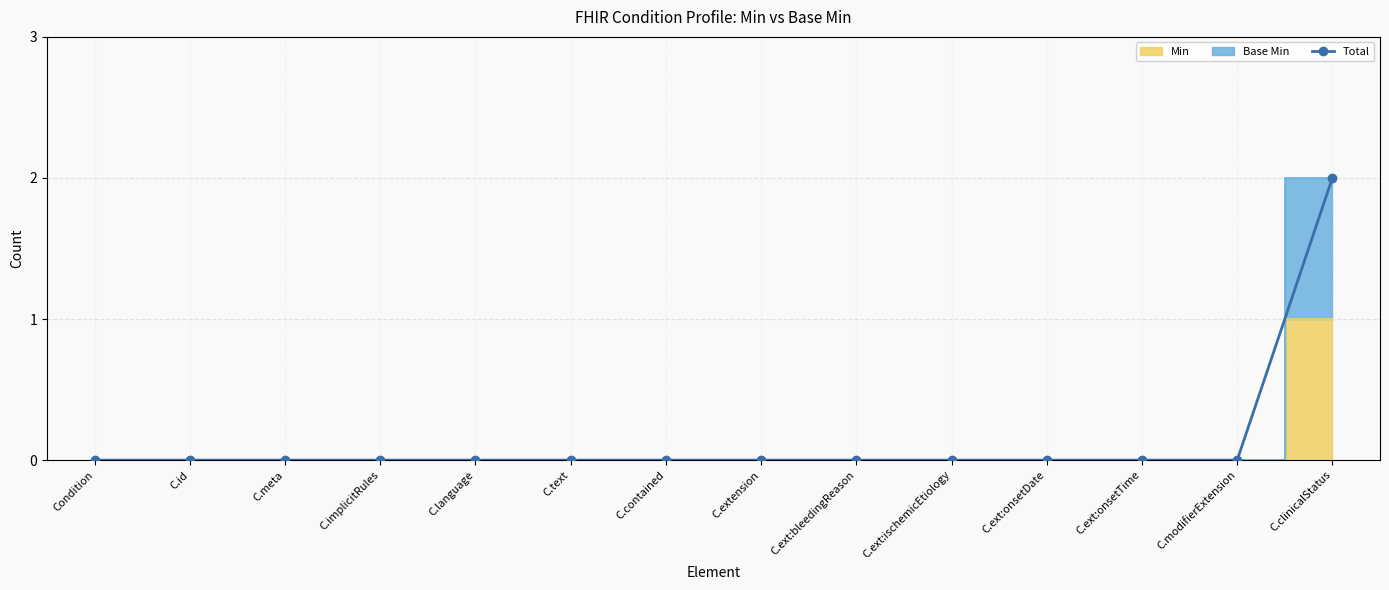

At which category does the chart reach its minimum across all series?

Condition